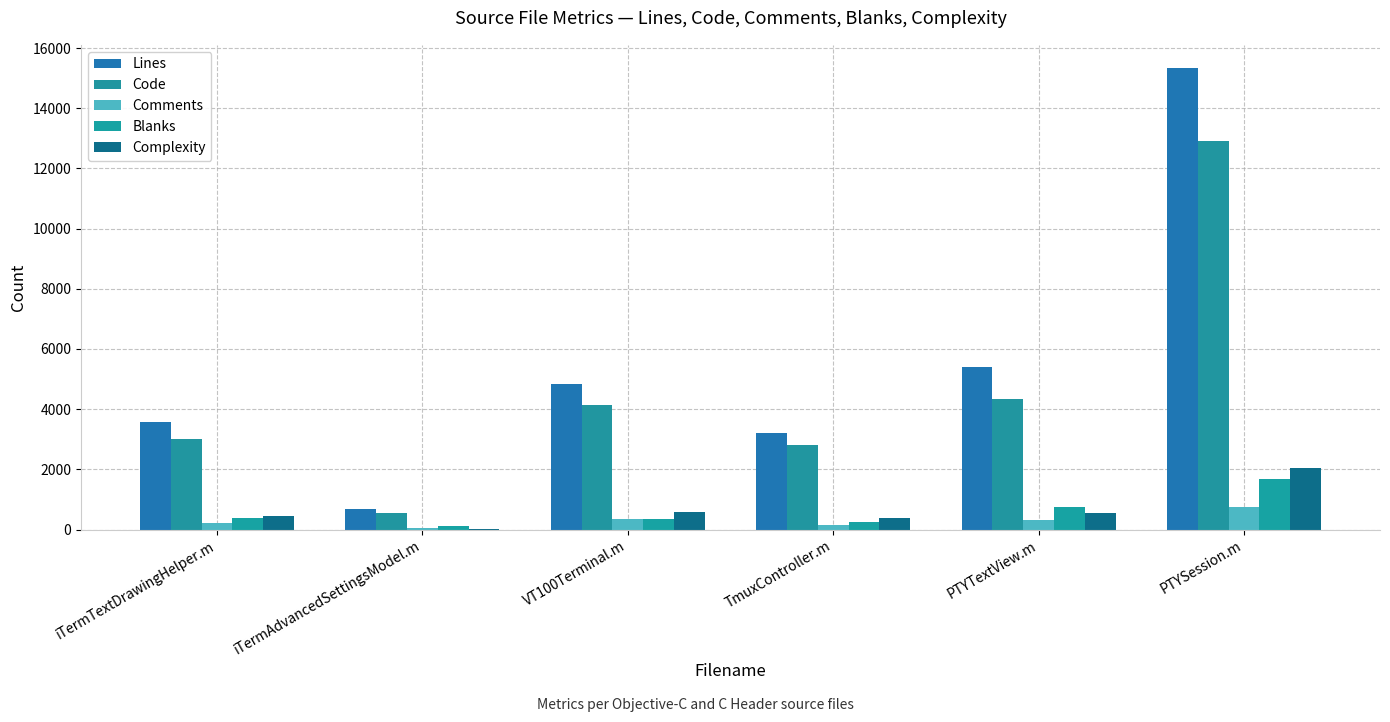

How many data points does each series have?

6